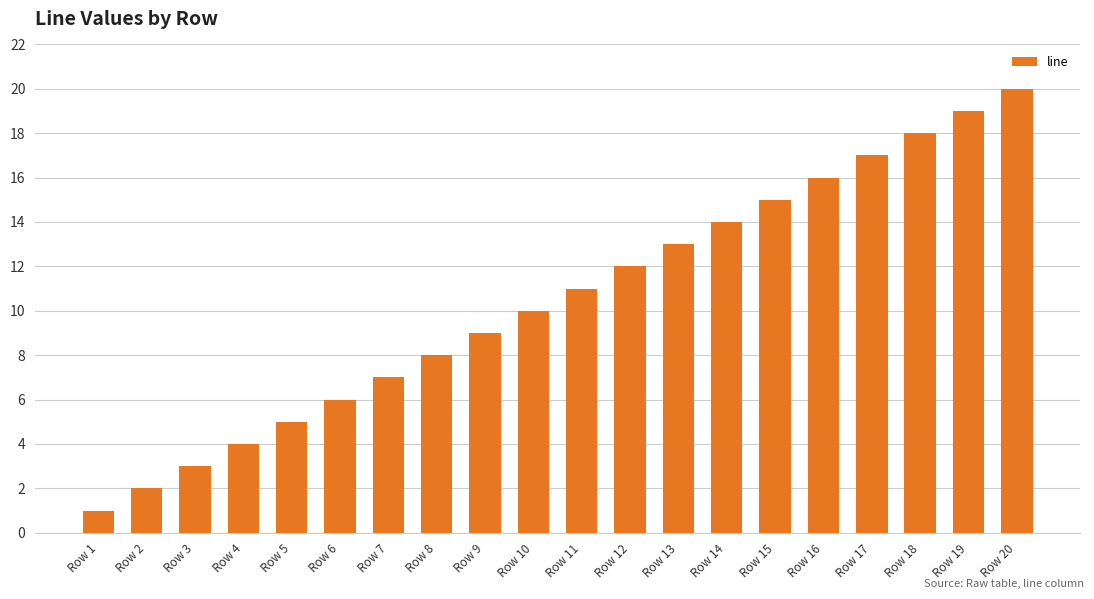

At which category does the chart reach its peak across all series?

Row 20